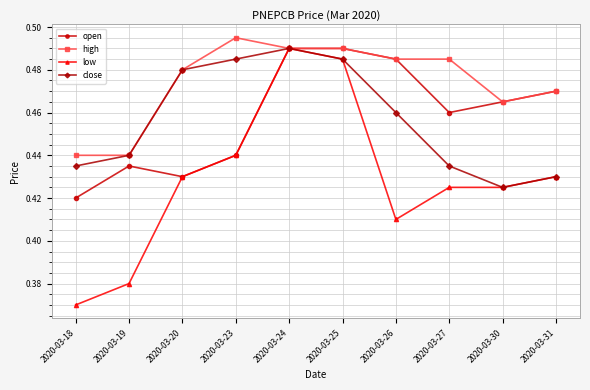

The value of close at 2020-03-25 is 0.7. True or false?

False